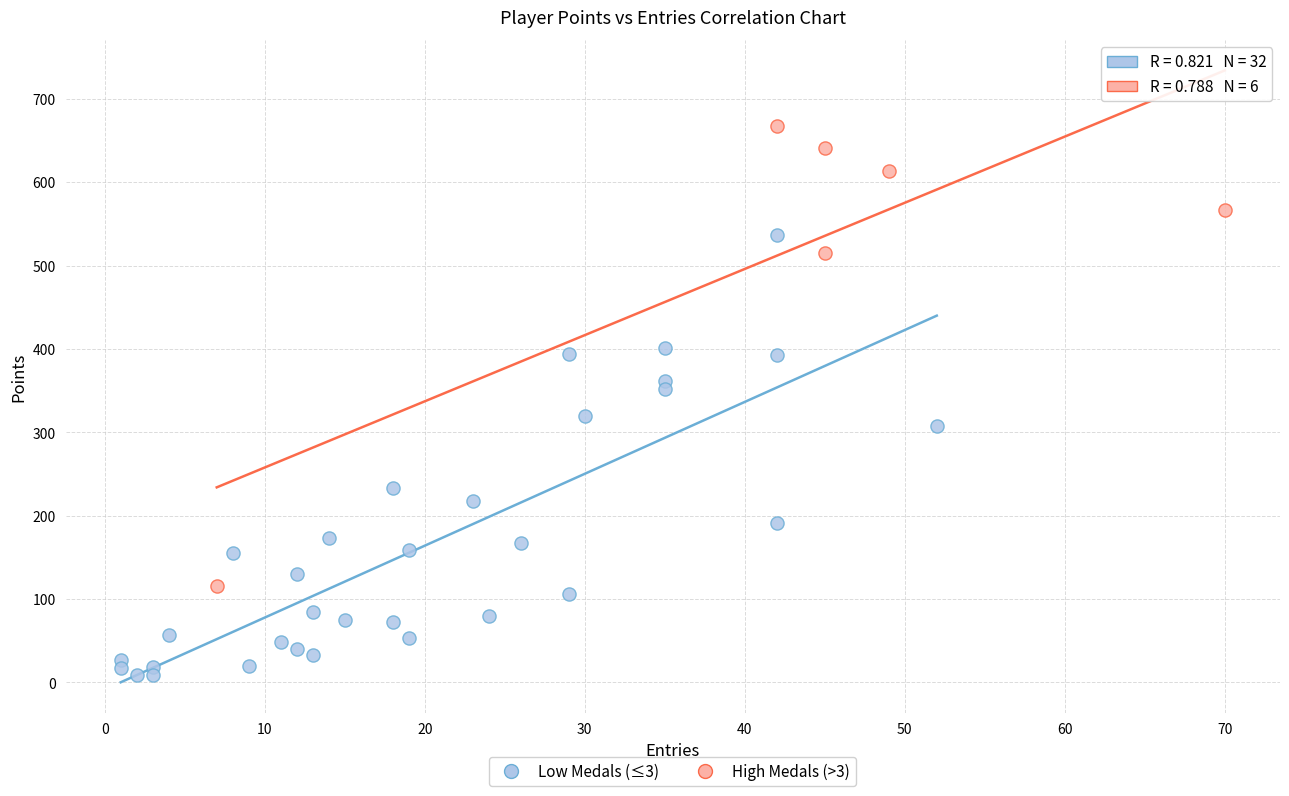

What are all the series names shown in the legend?

Low Medals (≤3), High Medals (>3)